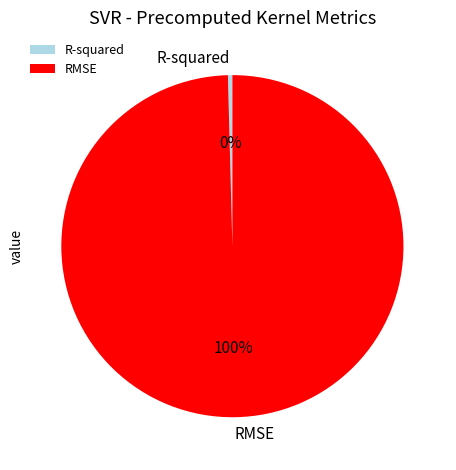

The RMSE slice represents 86% of the pie. True or false?

False